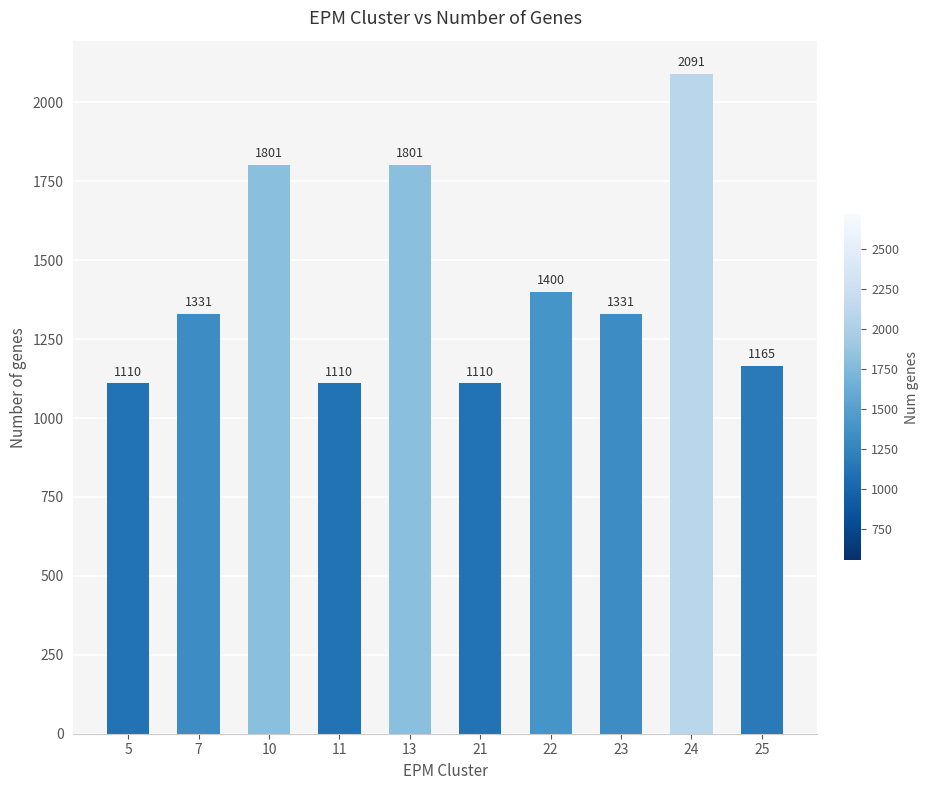

Where is the data nearest to the value 1600?

22